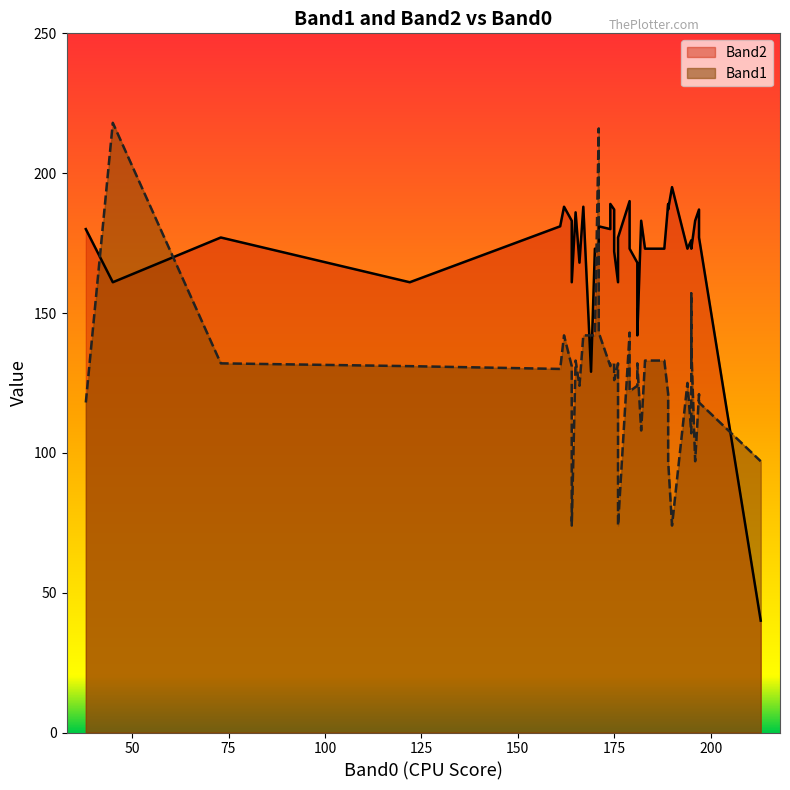

List the series in order of their peak value, highest first.

Band1, Band2